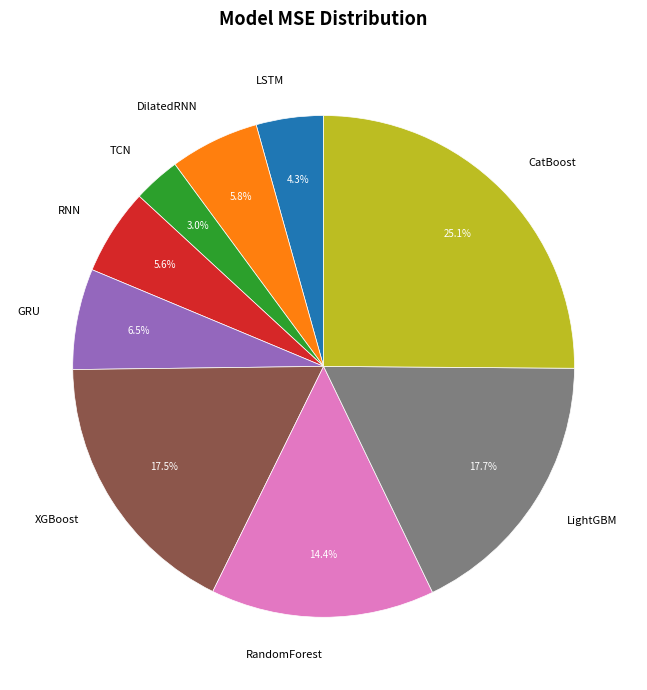

To the nearest percent, what is the average slice percentage?

11%